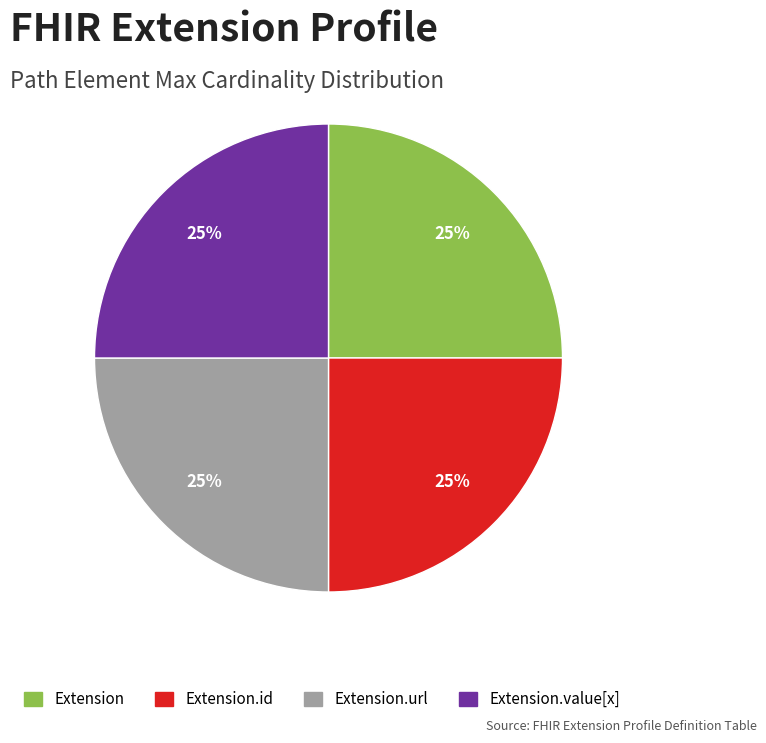

Is there any slice that represents more than half of the pie?

No